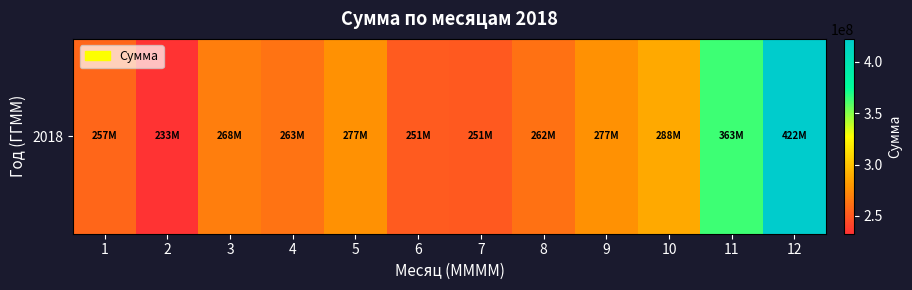

How many values exceed 267994924?

5